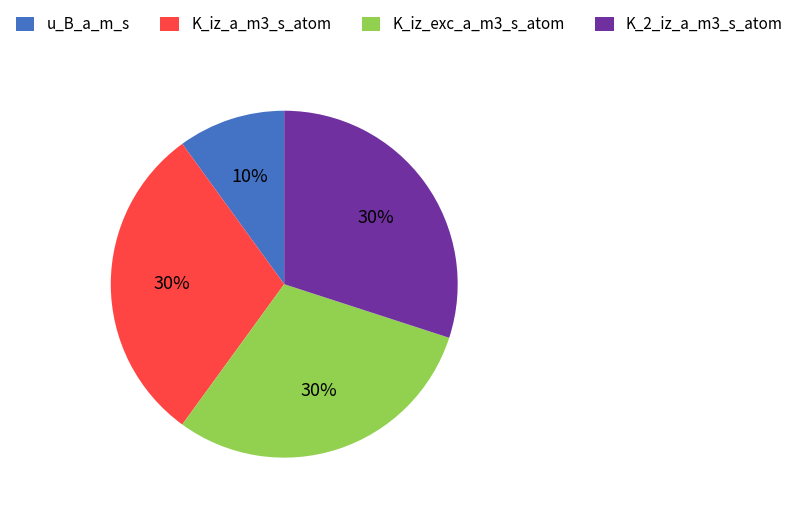

How many segments does this pie chart have?

4